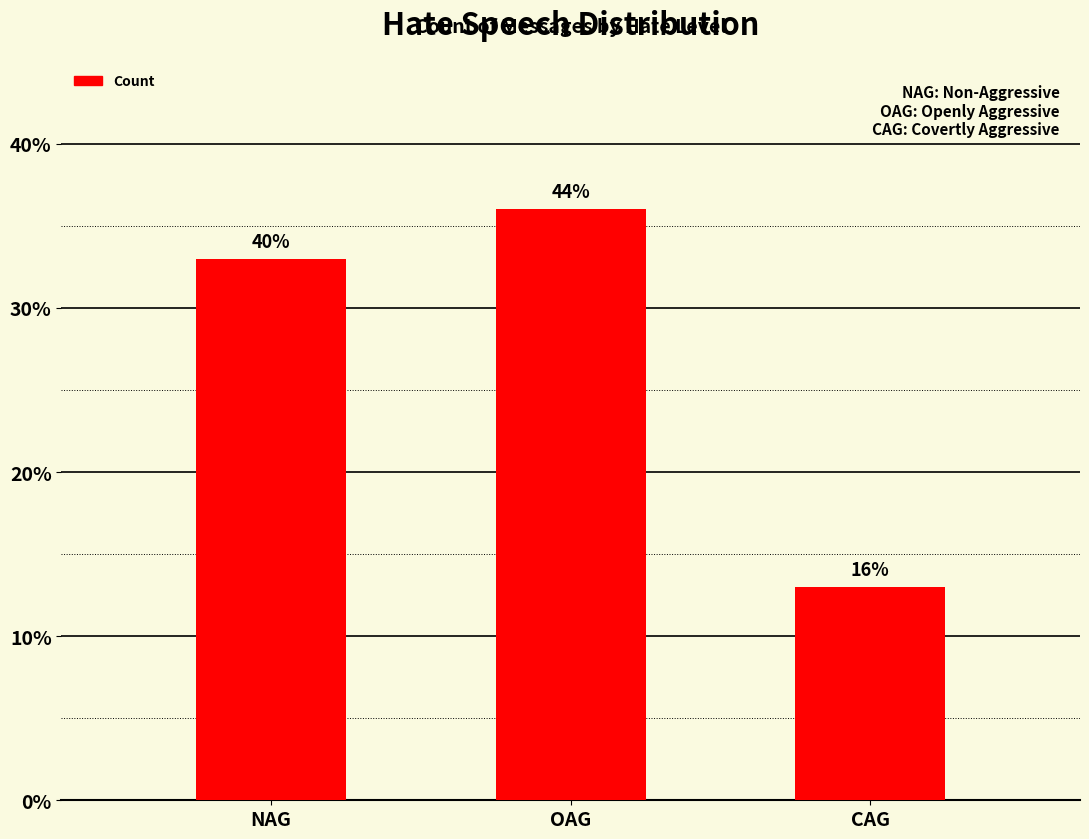

Which category has the highest value across all series?

OAG